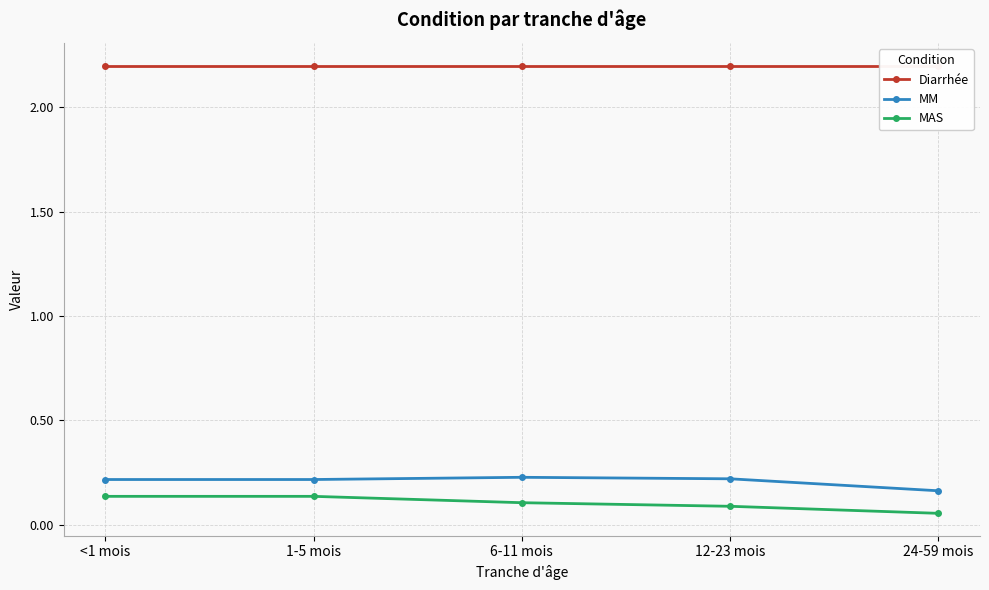

Does the chart have visible grid lines?

Yes